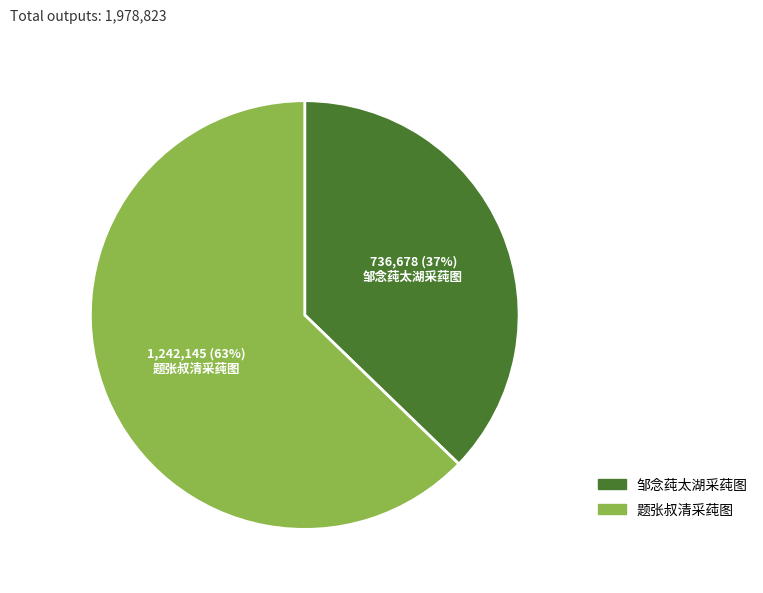

The 邹念莼太湖采莼图 slice represents 37% of the pie. True or false?

True